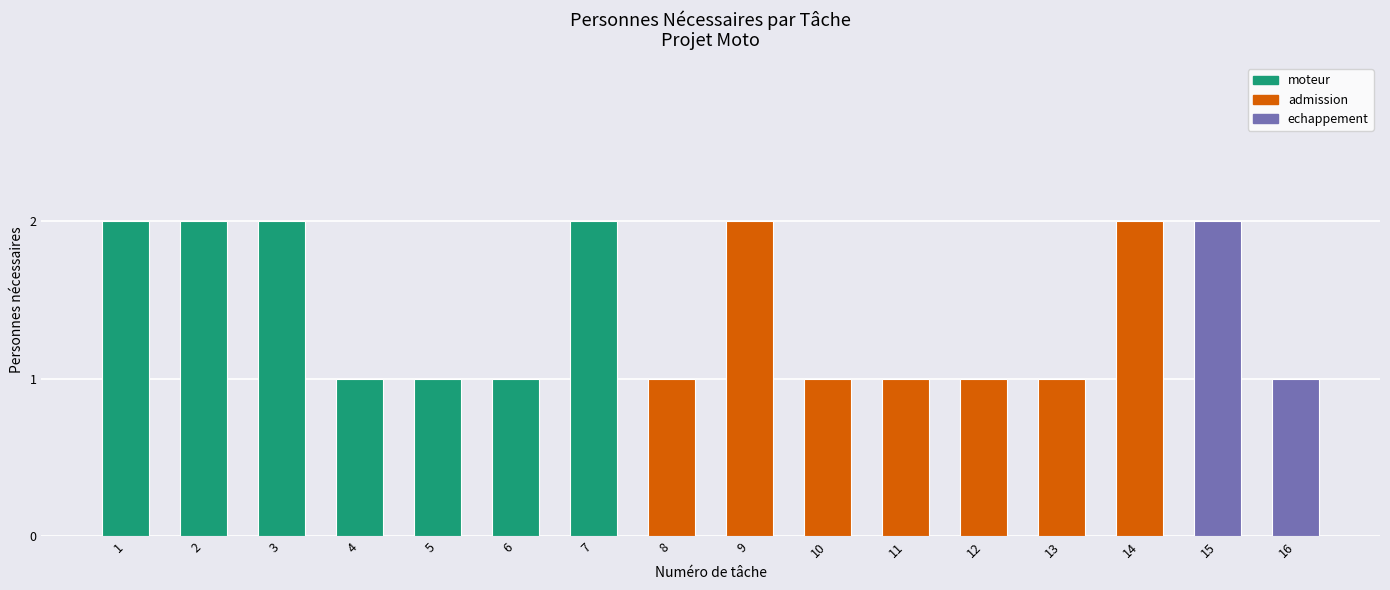

What value does the data have at 9?

2